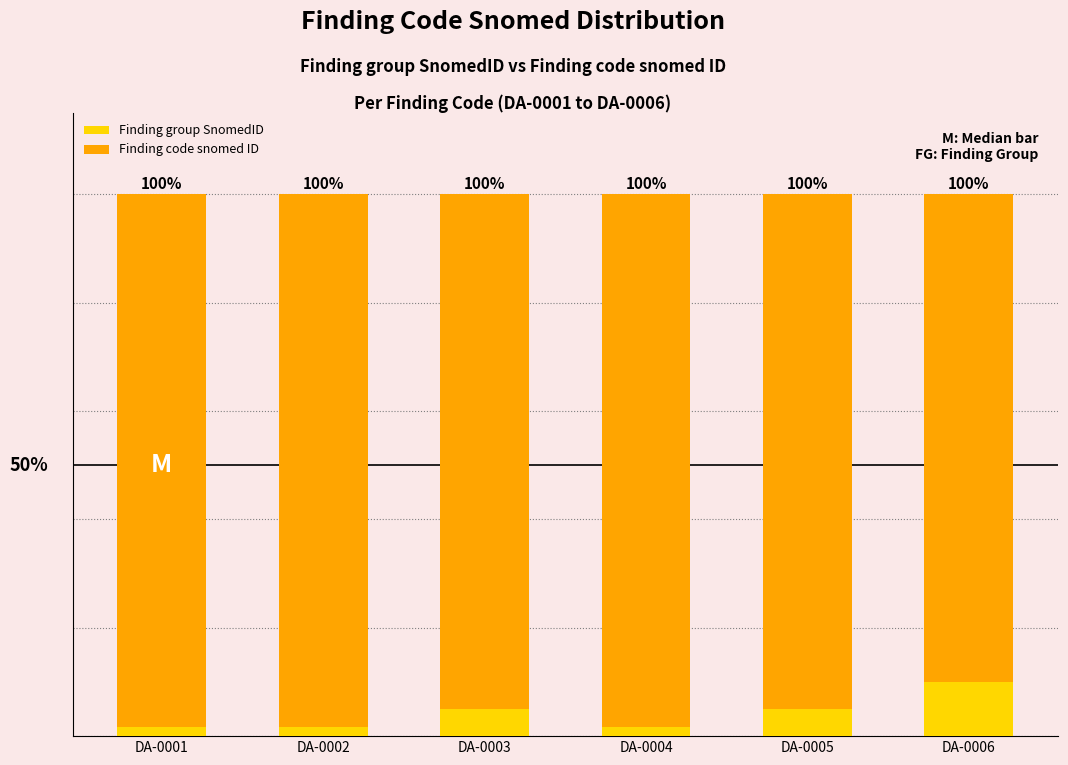

List the series in order of their peak value, highest first.

Finding code snomed ID, Finding group SnomedID